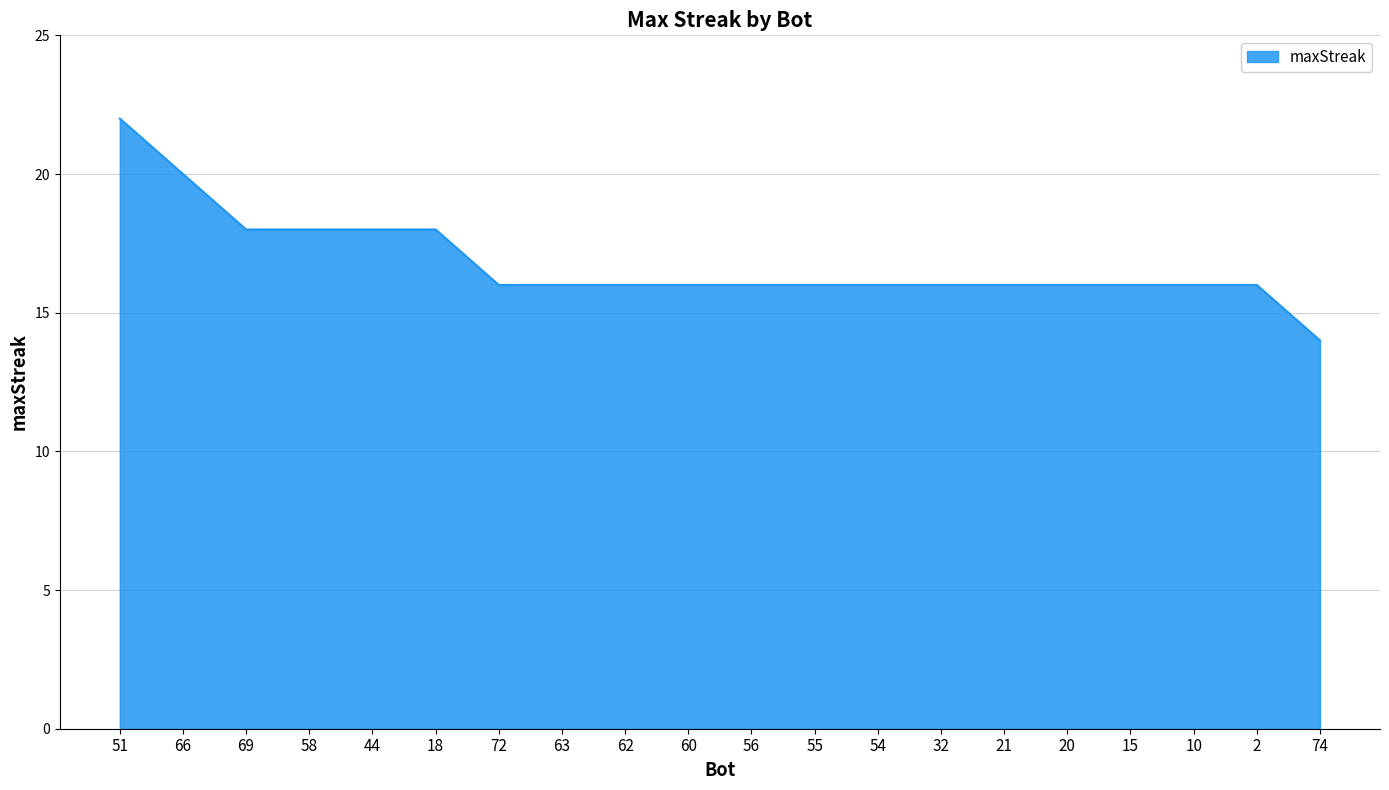

Reading right to left, transcribe all the data shown in this chart.

14	16	16	16	16	16	16	16	16	16	16	16	16	16	18	18	18	18	20	22